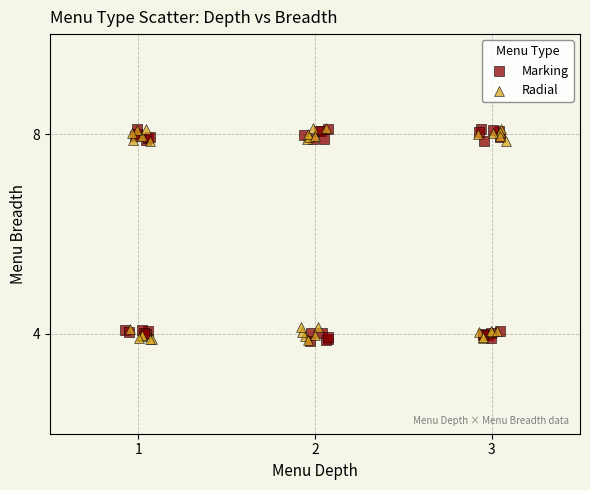

What are all the series names shown in the legend?

Marking, Radial